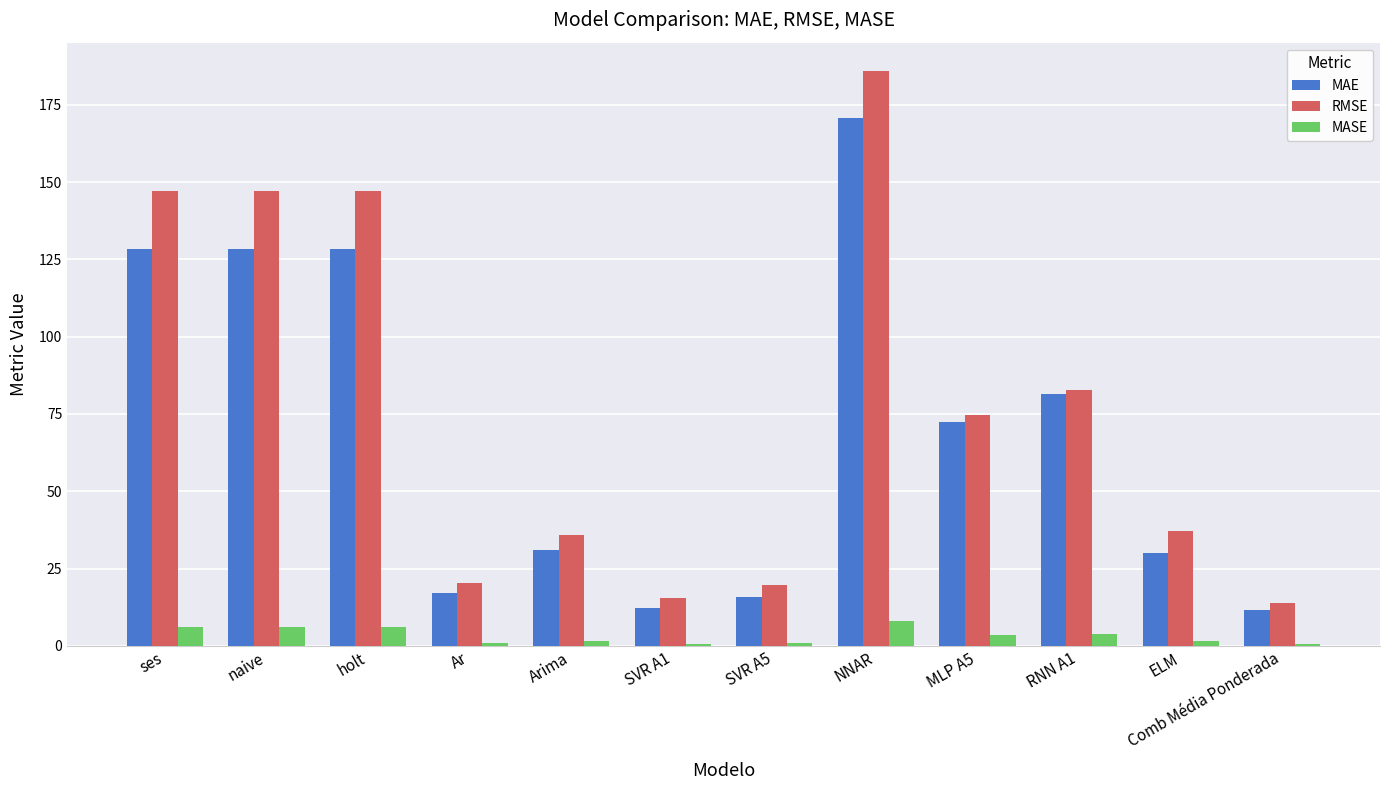

Is it true that RMSE equals 54.9 at Arima?

False